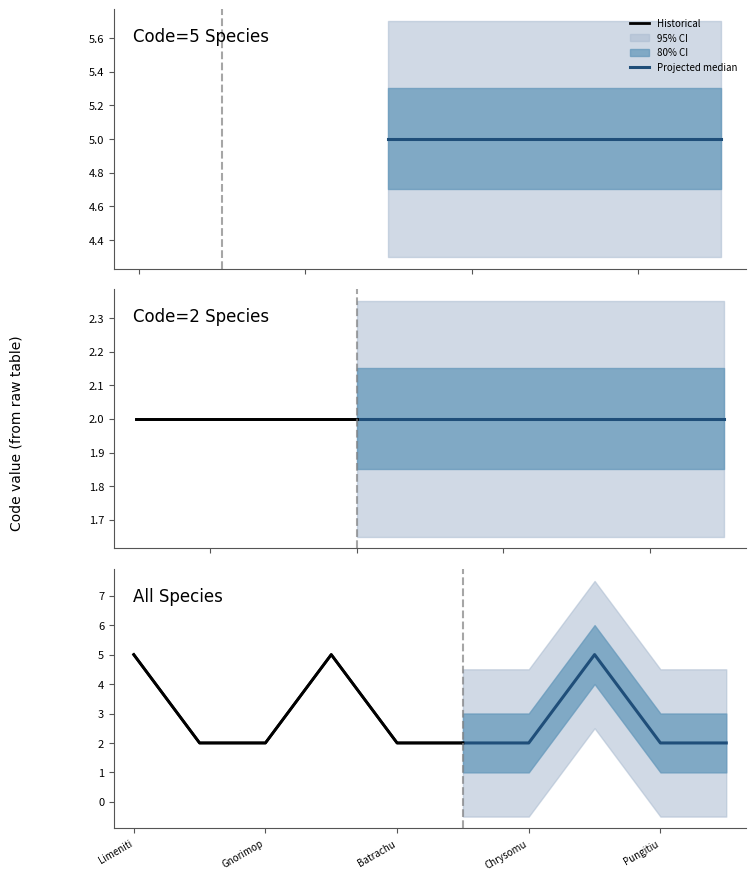

What is the difference between the Code values at Limenitis camilla and Pungitius tymensis?

3